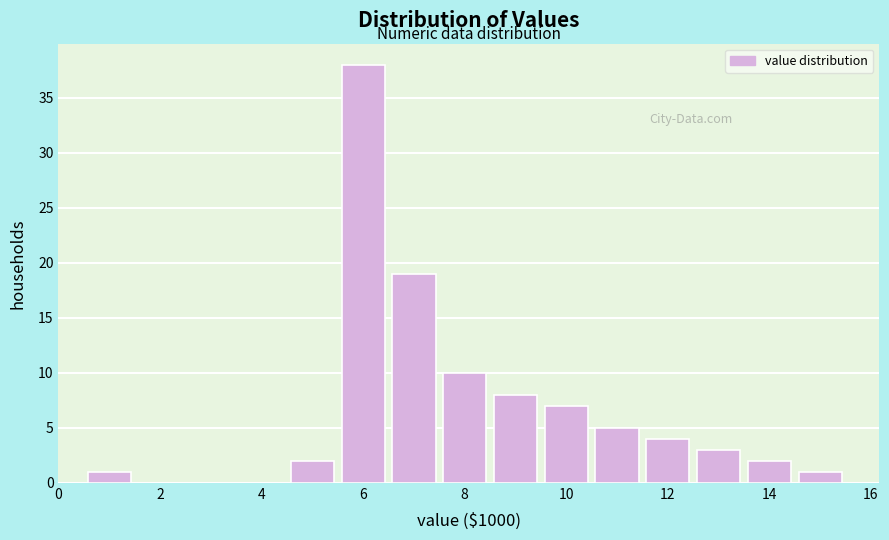

Reading left to right, list every bar in this chart as the range it spans on the x-axis followed by its height. Neither the bar edges nor the heights are printed on the chart, so give them approximately, as read against the axes.

0.5 to 1.5: 1
1.5 to 2.5: 0
2.5 to 3.5: 0
3.5 to 4.5: 0
4.5 to 5.5: 2
5.5 to 6.5: 38
6.5 to 7.5: 19
7.5 to 8.5: 10
8.5 to 9.5: 8
9.5 to 10.5: 7
10.5 to 11.5: 5
11.5 to 12.5: 4
12.5 to 13.5: 3
13.5 to 14.5: 2
14.5 to 15.5: 1